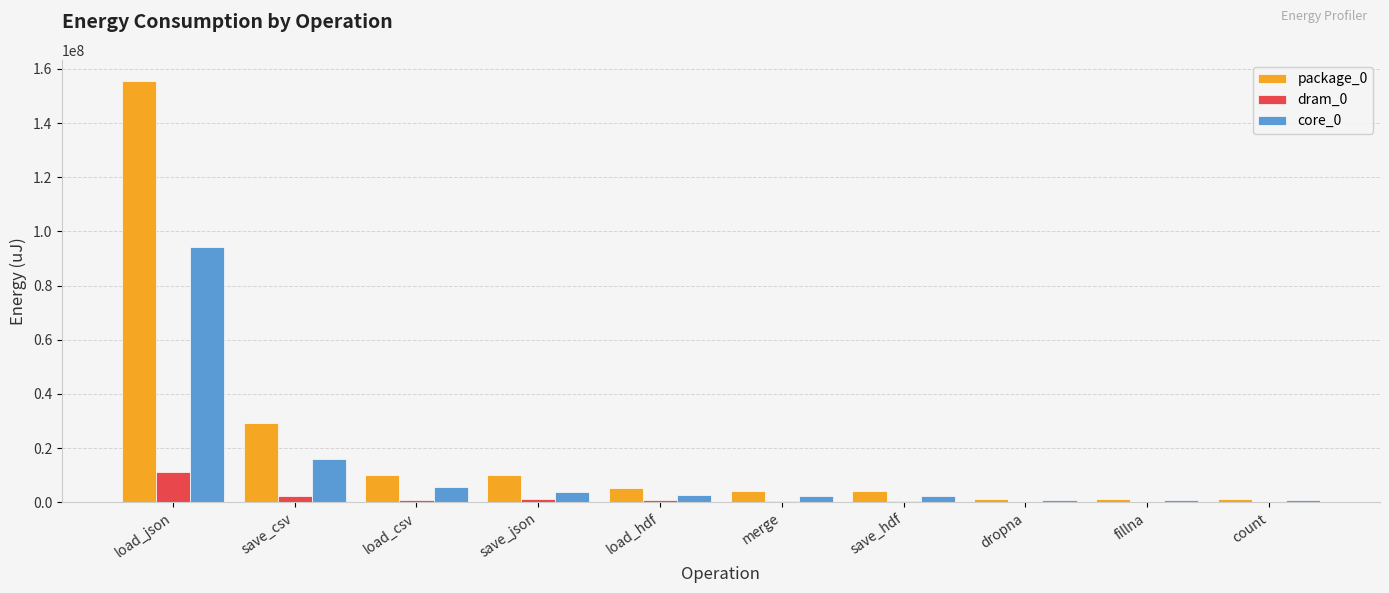

Which category has the highest value across all series?

load_json